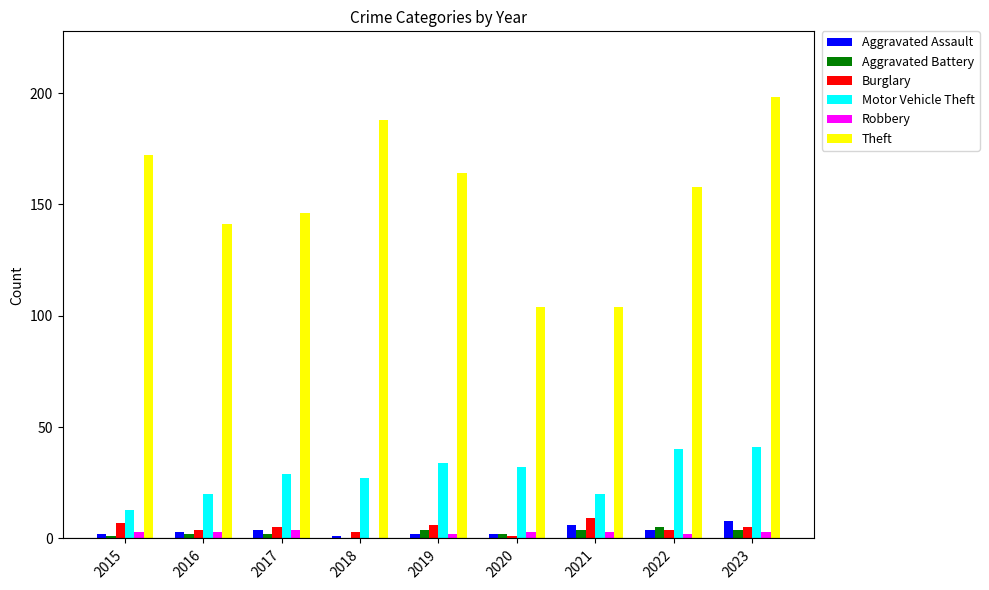

Reading left to right, extract all data points from this chart.

Aggravated Assault: 2015=2	2016=3	2017=4	2018=1	2019=2	2020=2	2021=6	2022=4	2023=8
Aggravated Battery: 2015=1	2016=2	2017=2	2018=0	2019=4	2020=2	2021=4	2022=5	2023=4
Burglary: 2015=7	2016=4	2017=5	2018=3	2019=6	2020=1	2021=9	2022=4	2023=5
Motor Vehicle Theft: 2015=13	2016=20	2017=29	2018=27	2019=34	2020=32	2021=20	2022=40	2023=41
Robbery: 2015=3	2016=3	2017=4	2018=0	2019=2	2020=3	2021=3	2022=2	2023=3
Theft: 2015=172	2016=141	2017=146	2018=188	2019=164	2020=104	2021=104	2022=158	2023=198